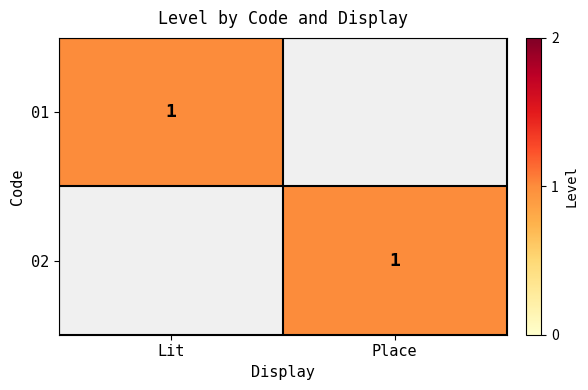

The 02 series shows 2 at Place. True or false?

False